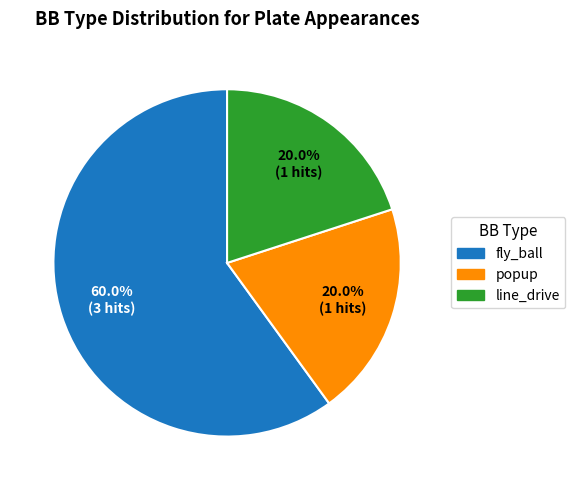

Does fly_ball represent more than half of the total?

Yes